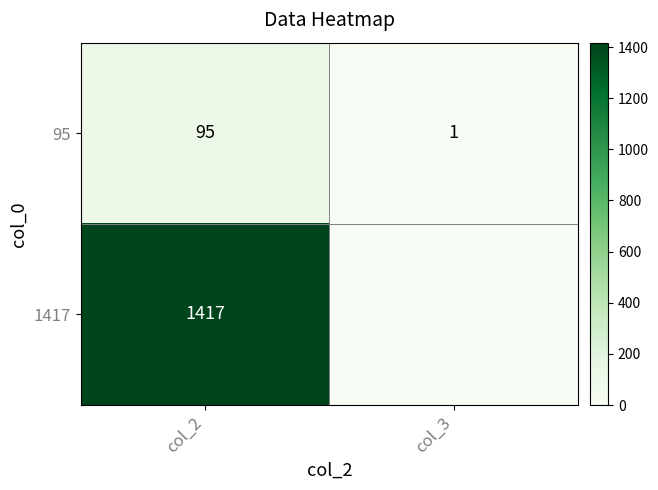

Rank the categories by 95 value from lowest to highest.

col_3, col_2